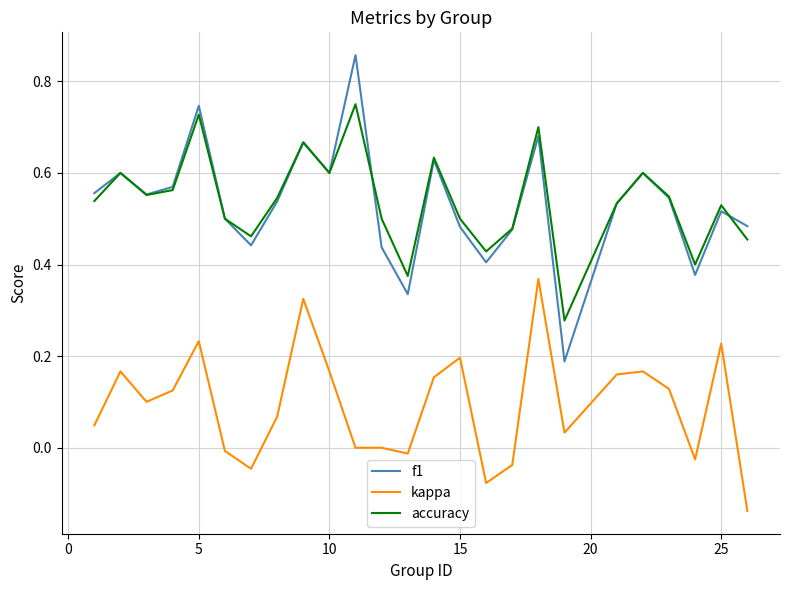

True or false: accuracy and kappa intersect in this chart.

False